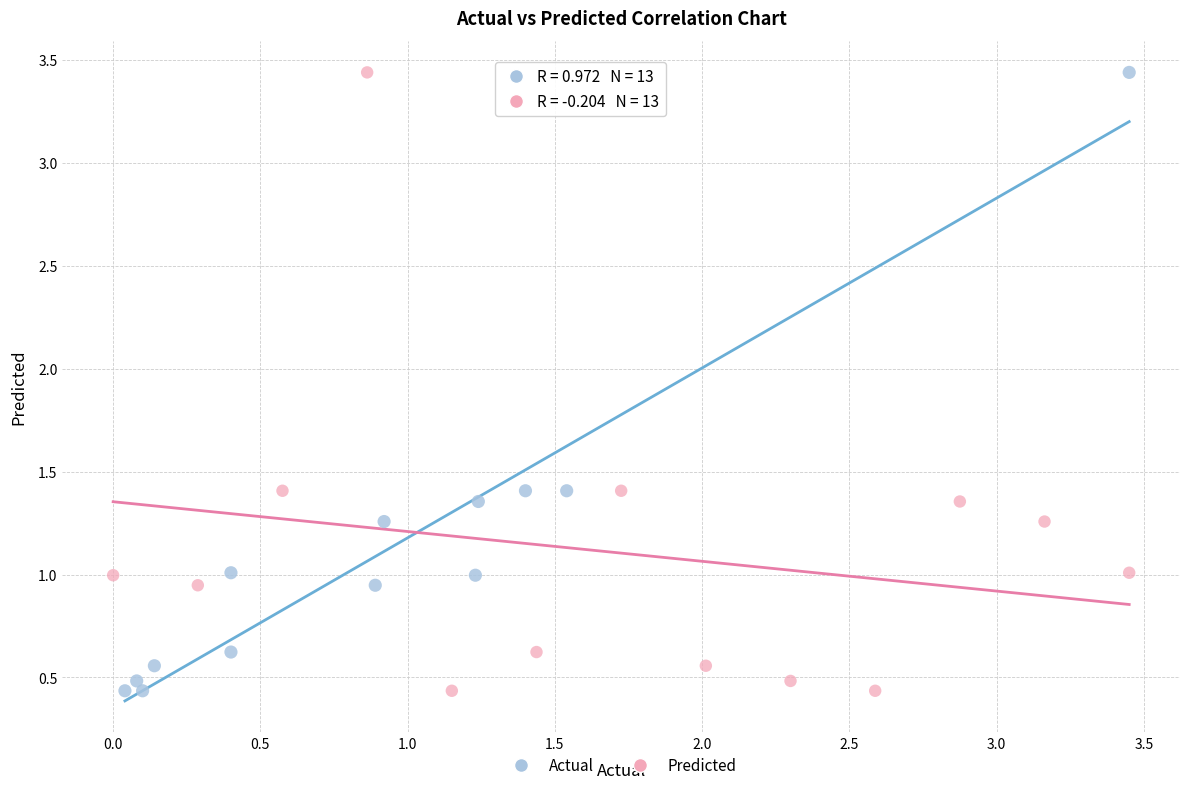

What are all the series names shown in the legend?

Actual, Predicted